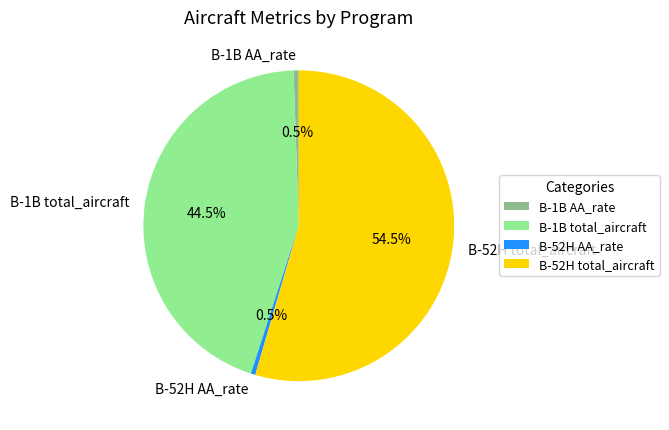

Between B-1B total_aircraft and B-52H AA_rate, which is larger?

B-1B total_aircraft